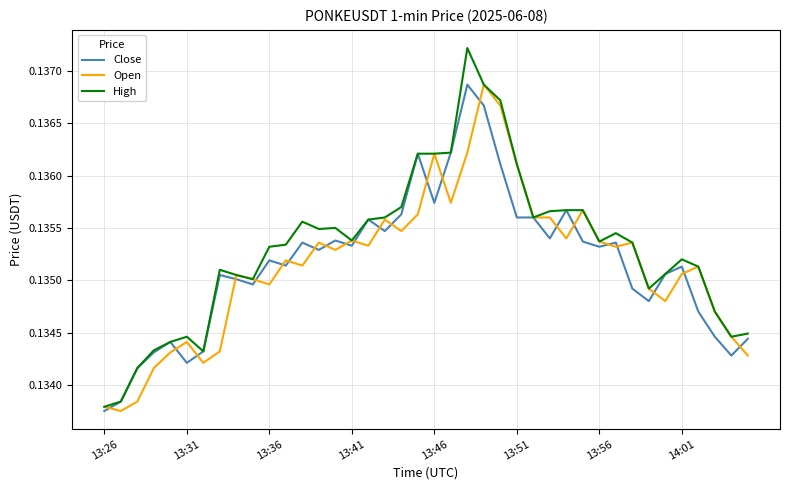

Which series has the widest spread of values?

High